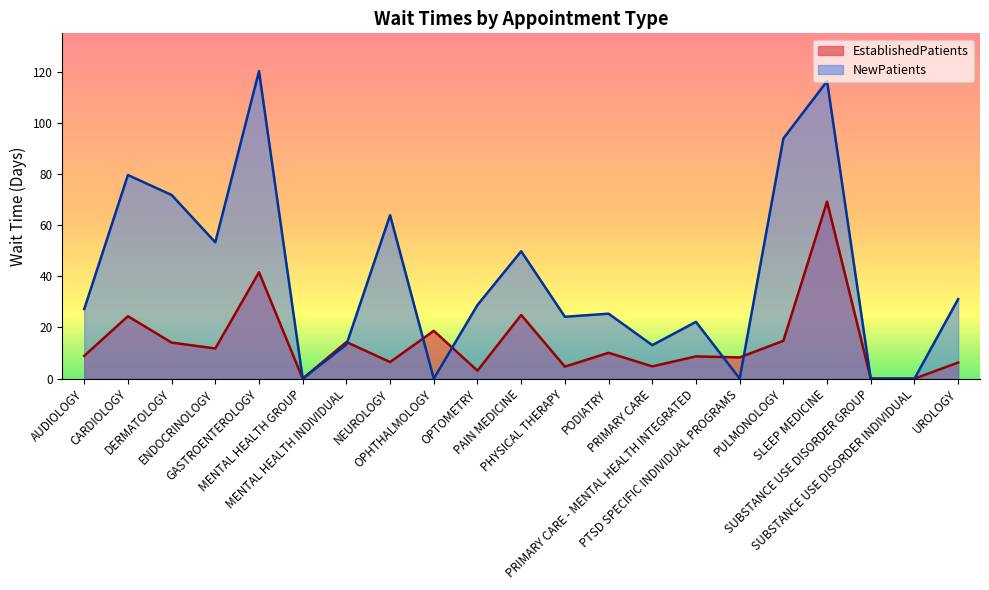

What is the approximate value of EstablishedPatients at ENDOCRINOLOGY?

11.8